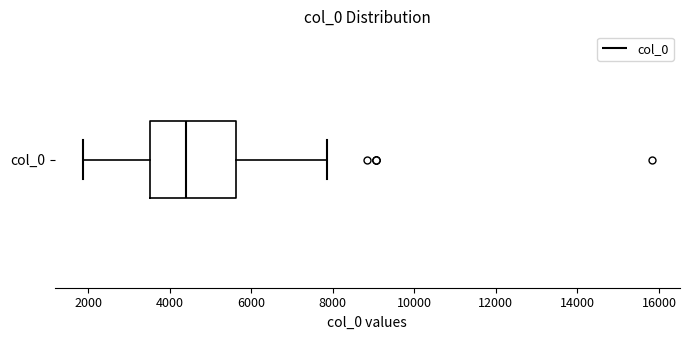

Transcribe this box plot: give where the median line is, the range the box spans, and where the two whiskers end, as read against the x-axis. The values are not printed on the chart, so give them approximately, as read against the axis.

median 4400, box 3600 to 5600, whiskers 1800 to 7800